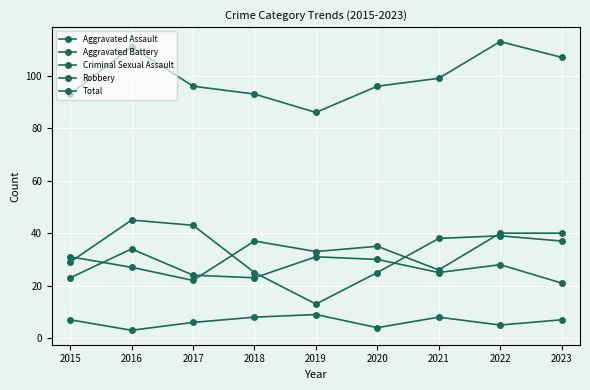

Does the chart have visible grid lines?

Yes